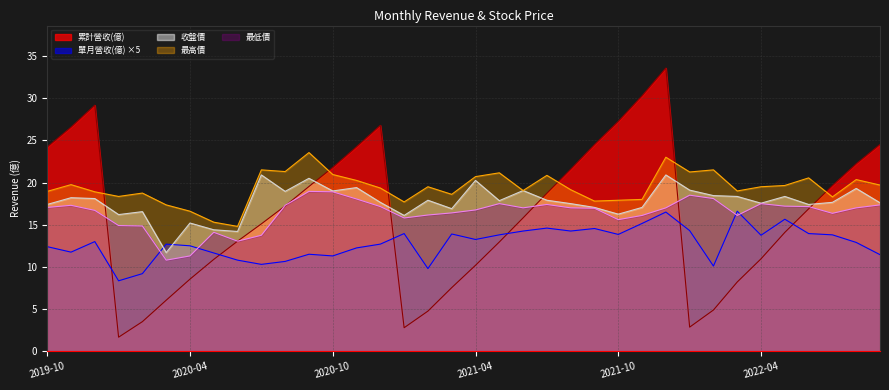

How many values in the 最低價 series exceed 17?

15